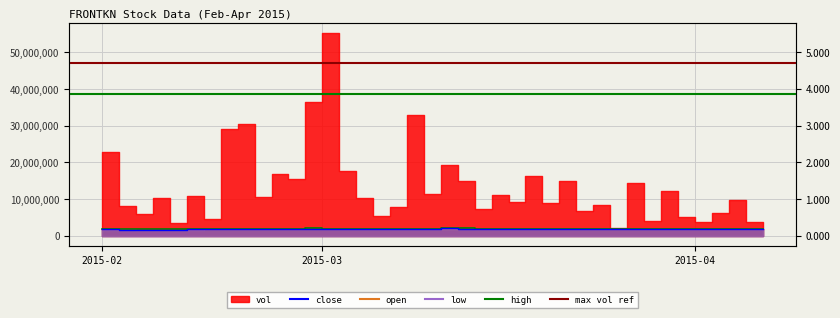

Where is the first local minimum for close_line?

3